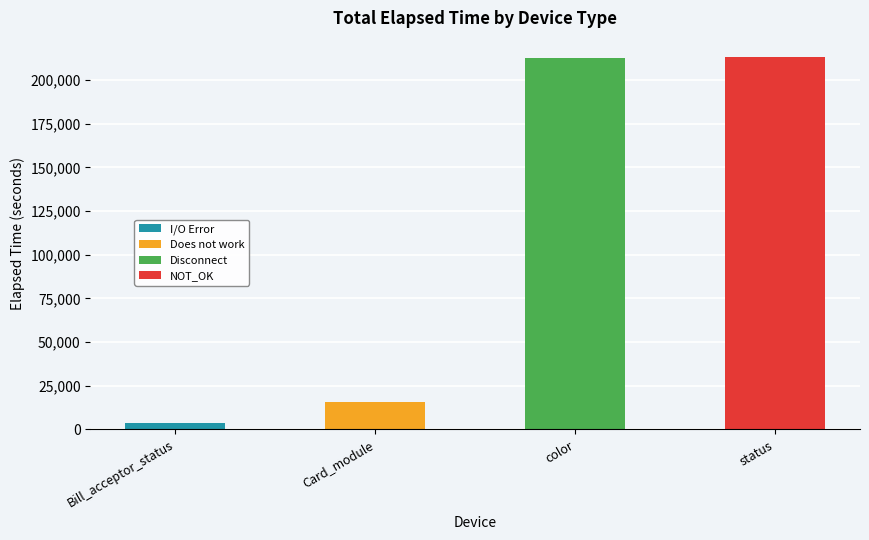

What is the total value across all series at Card_module?

15832